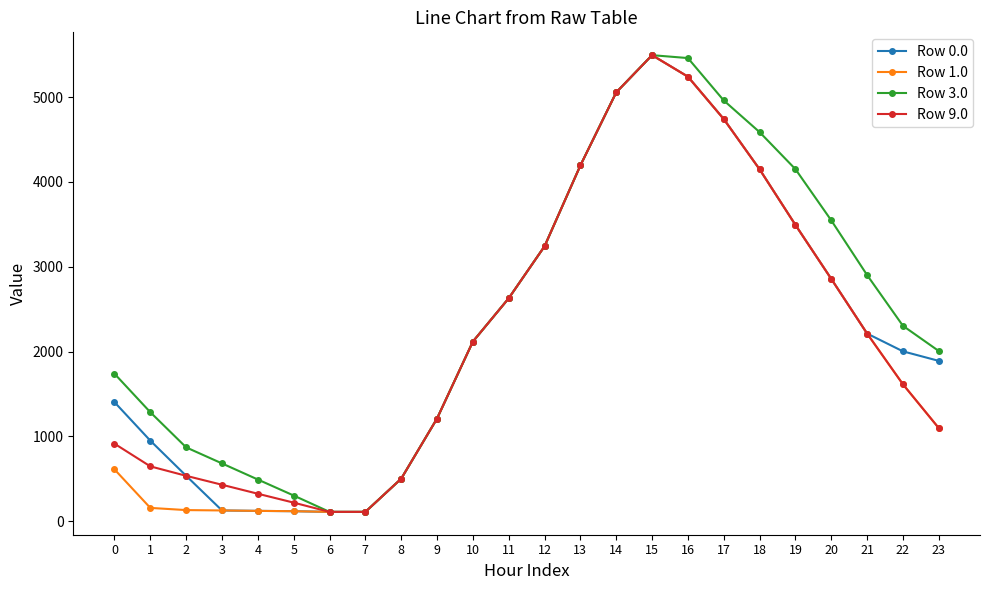

What is the maximum value shown in the chart?

5495.3